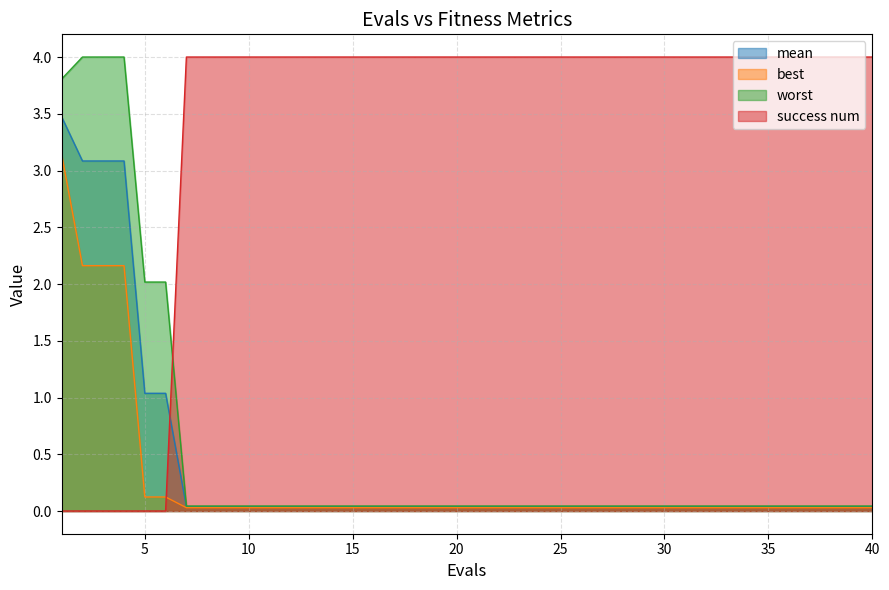

What is the difference between the maximum and minimum values in the worst series?

4.0